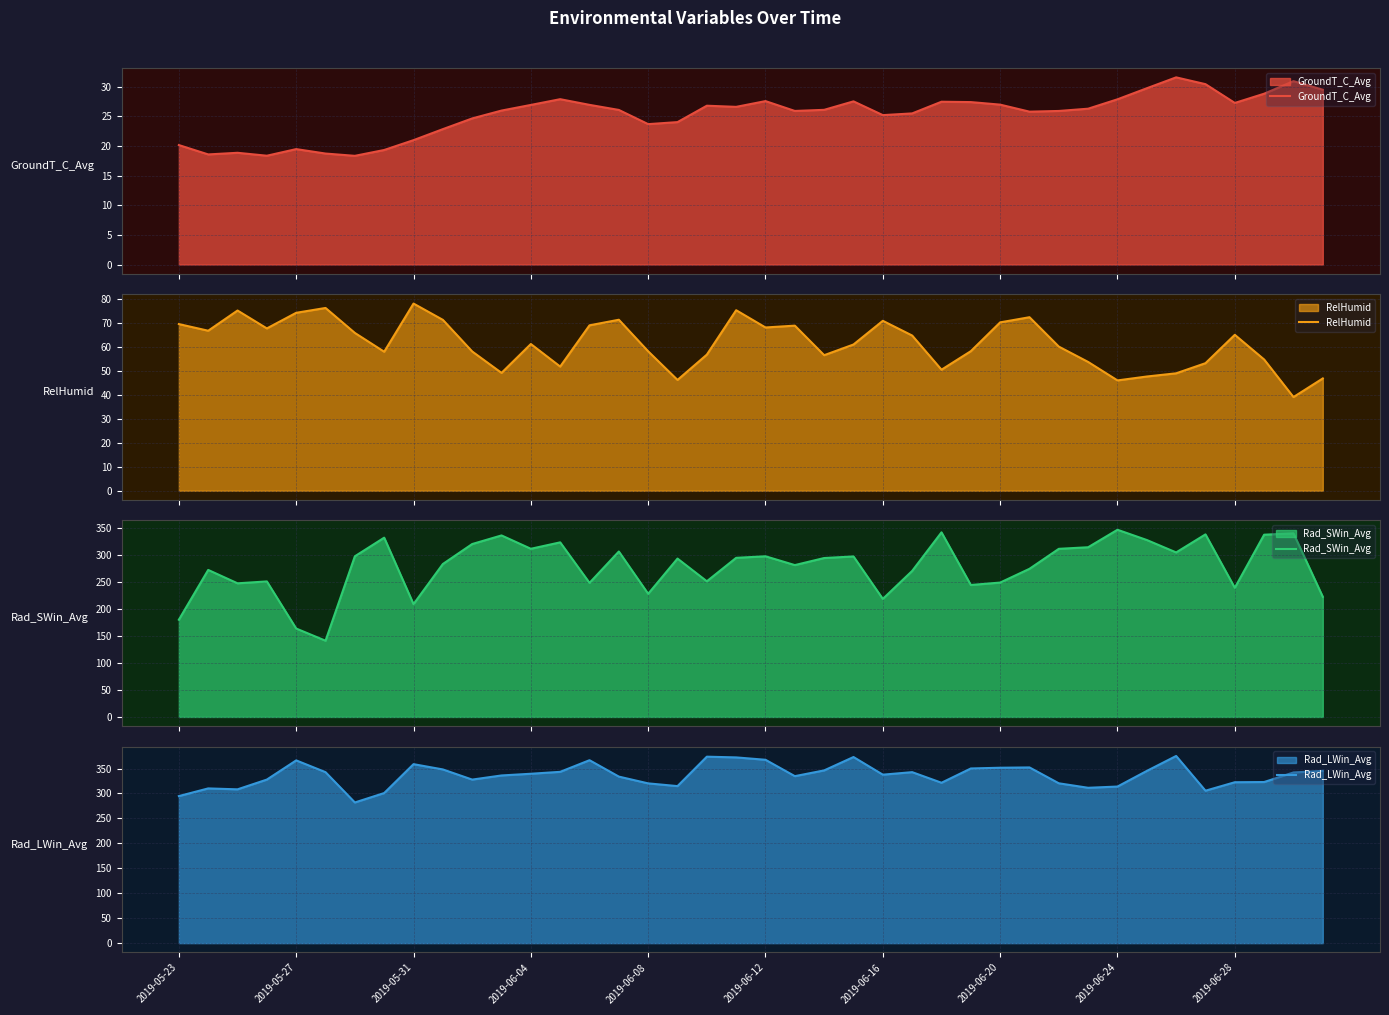

At how many categories does at least one series exceed 168?

40